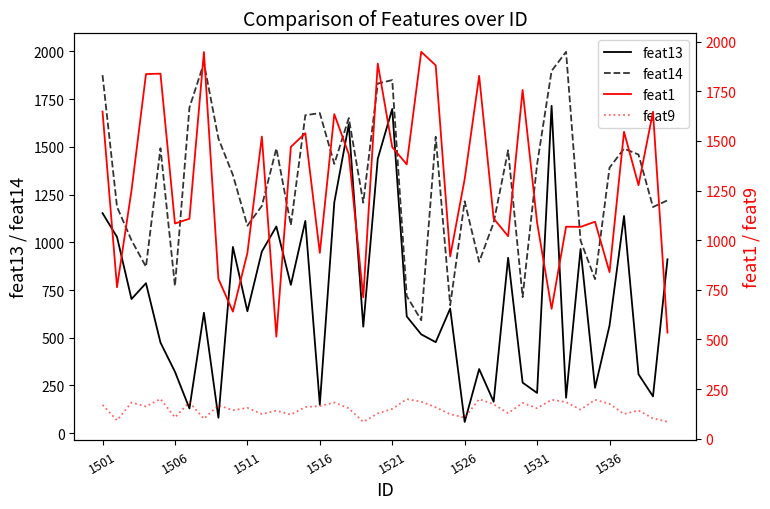

In feat1, how many points are higher than both neighbors (excluding endpoints)?

13